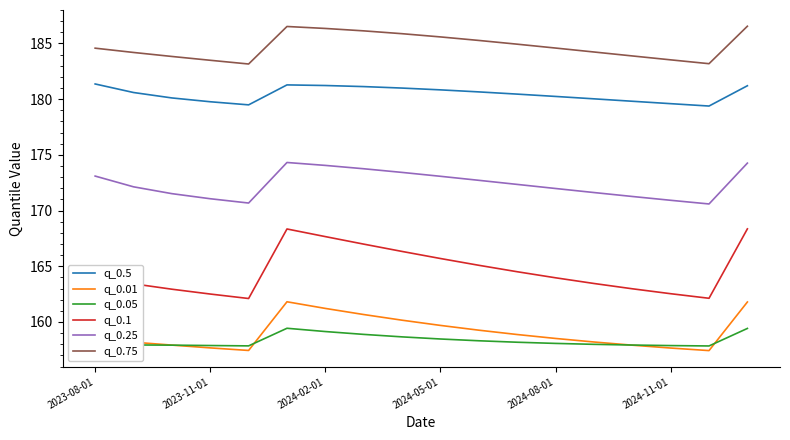

Which series has the widest spread of values?

q_0.1